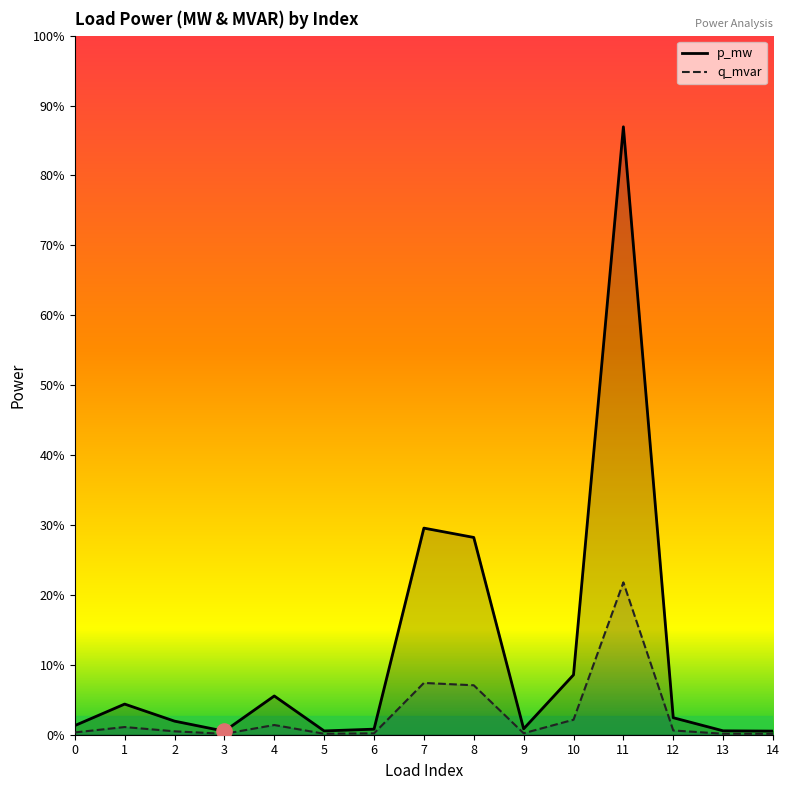

Is the value of p_mw at 13 greater than the value of q_mvar at 3?

Yes